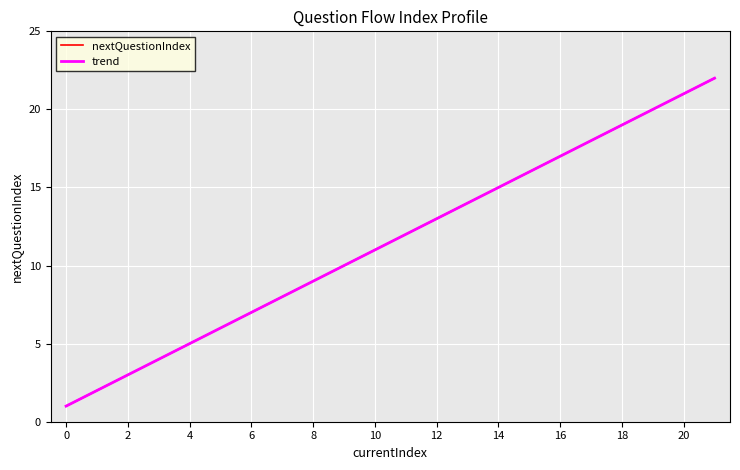

How many categories are shown in the chart?

22